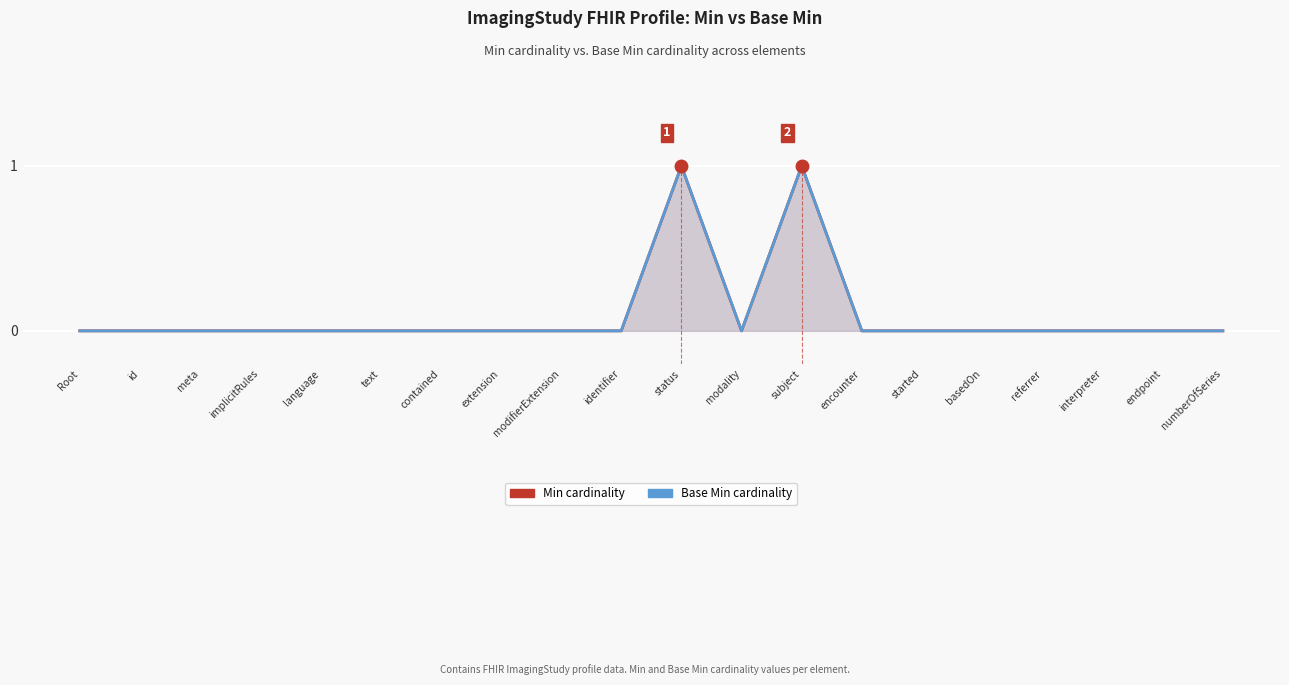

How many values in the Base Min series exceed 0?

2